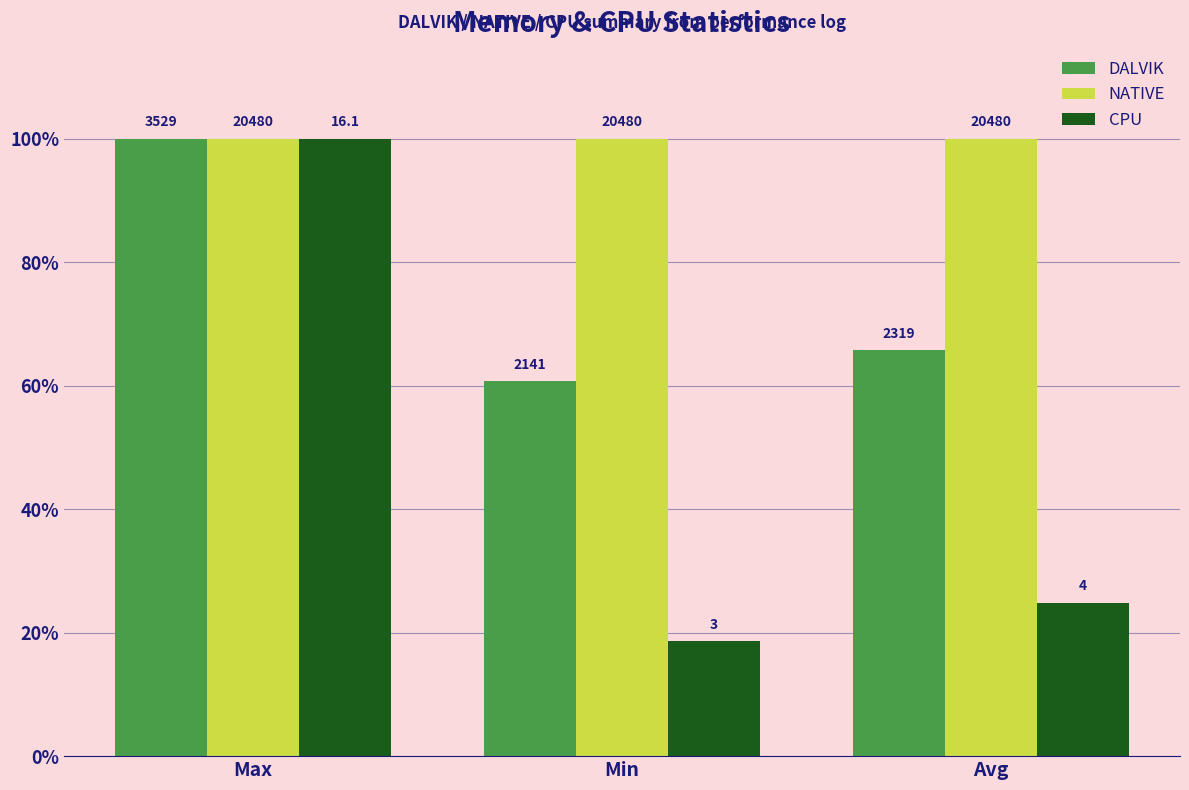

What is the total value across all series at Max?

300.0